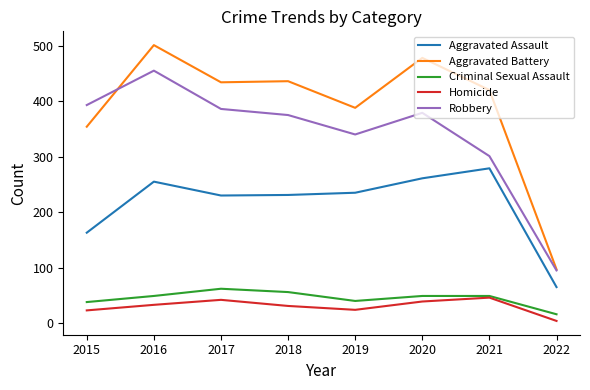

What is the total value across all series at 2020?

1206